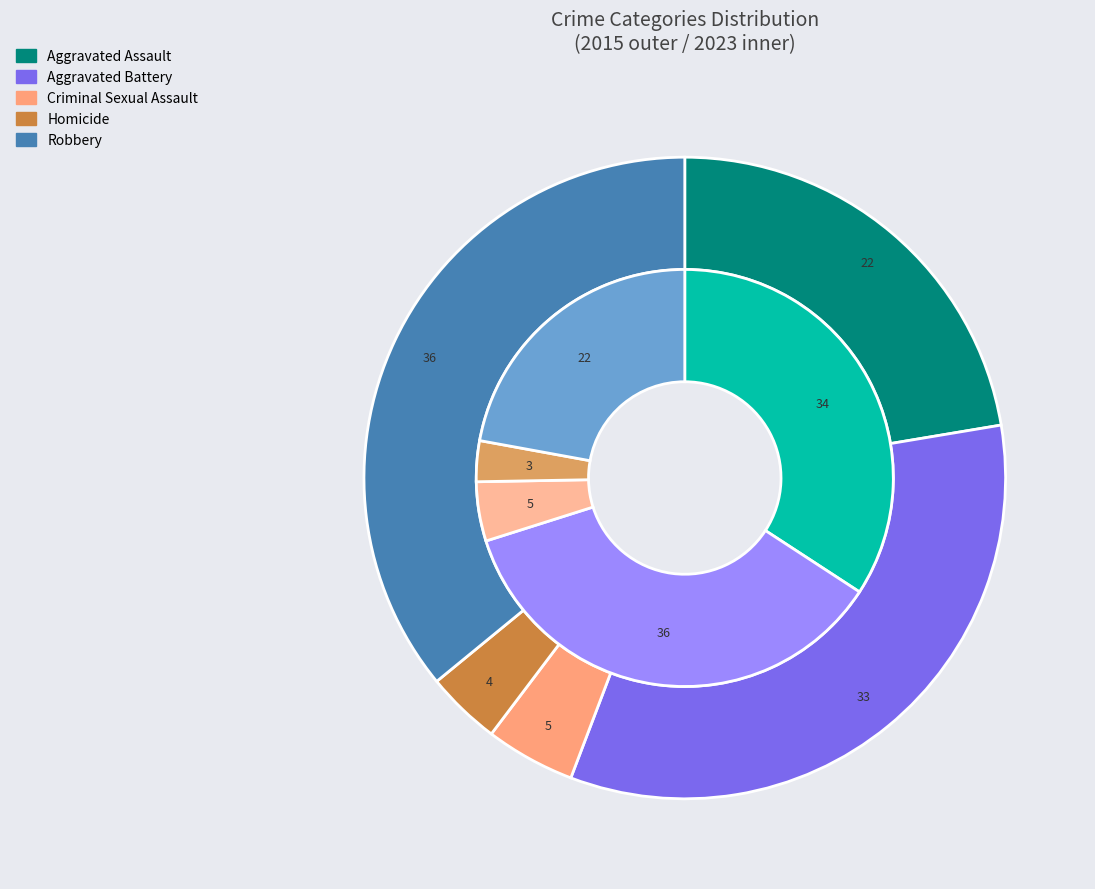

The 2 slice represents 18% of the pie. True or false?

False